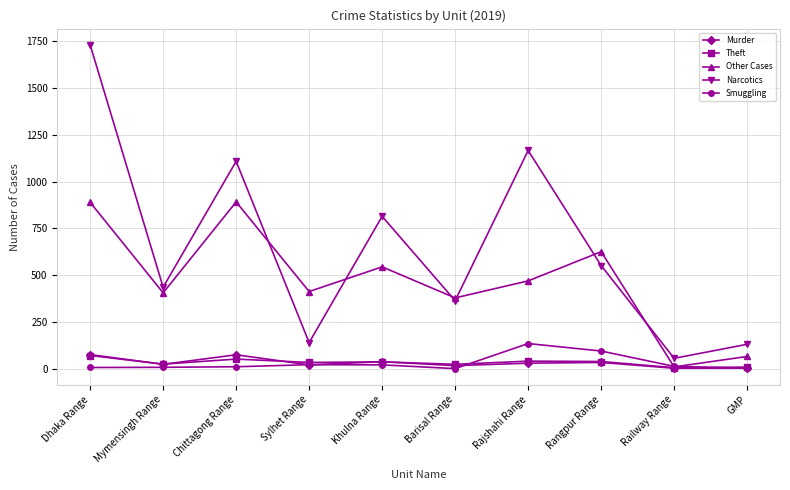

What is the lowest value of the Narcotics series?

55